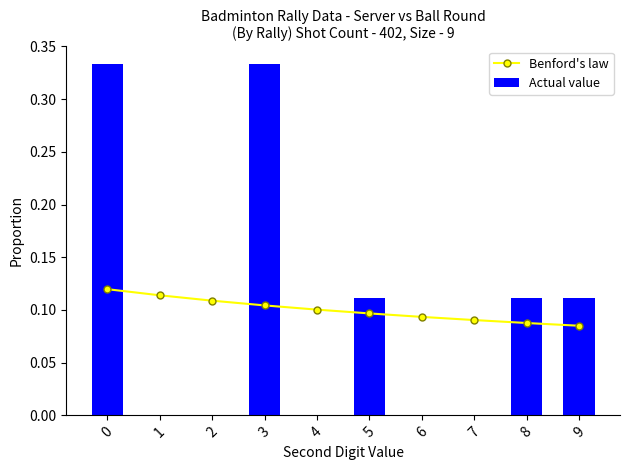

List the series in order of their overall mean, lowest first.

Actual value, Benford's law